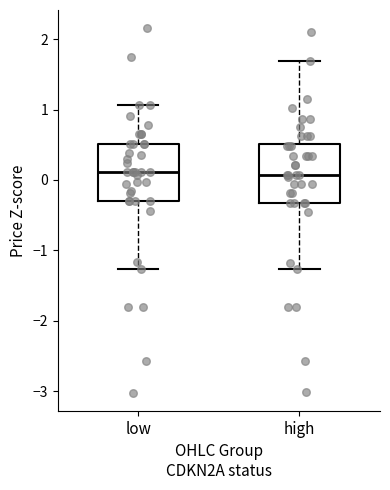

Reading left to right, read every box against the y-axis: the position of its median line, the range the box covers, and the ends of its whiskers. The values are not printed on the chart, so give them approximately, as read against the axis.

low: median 0.1, box -0.3 to 0.5, whiskers -1.3 to 1.1
high: median 0.1, box -0.3 to 0.5, whiskers -1.3 to 1.7